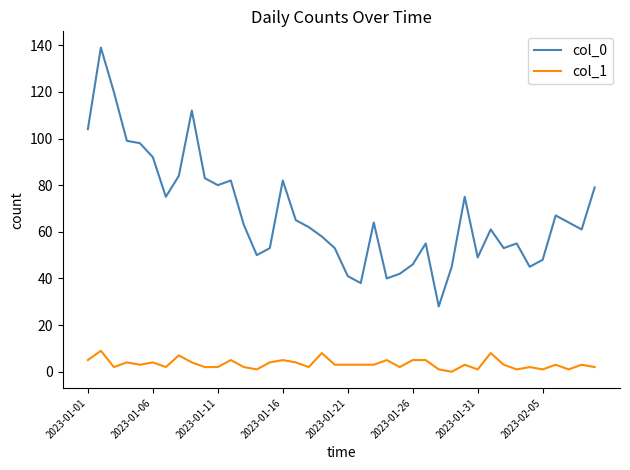

Rank the series by their maximum value, from highest to lowest.

col_0, col_1